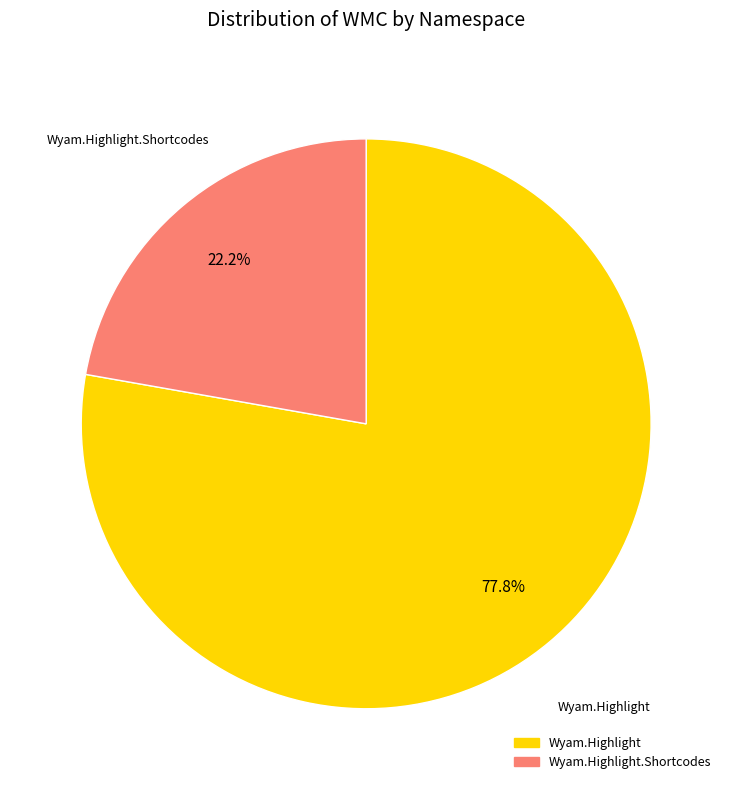

Which has a higher value, Wyam.Highlight.Shortcodes or Wyam.Highlight?

Wyam.Highlight